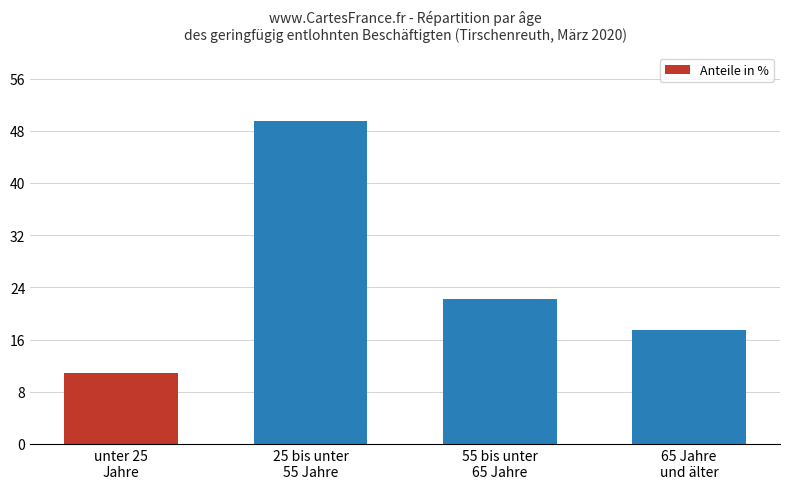

Reading left to right, transcribe all the data shown in this chart.

unter 25
Jahre=10.9	25 bis unter
55 Jahre=49.5	55 bis unter
65 Jahre=22.2	65 Jahre
und älter=17.4